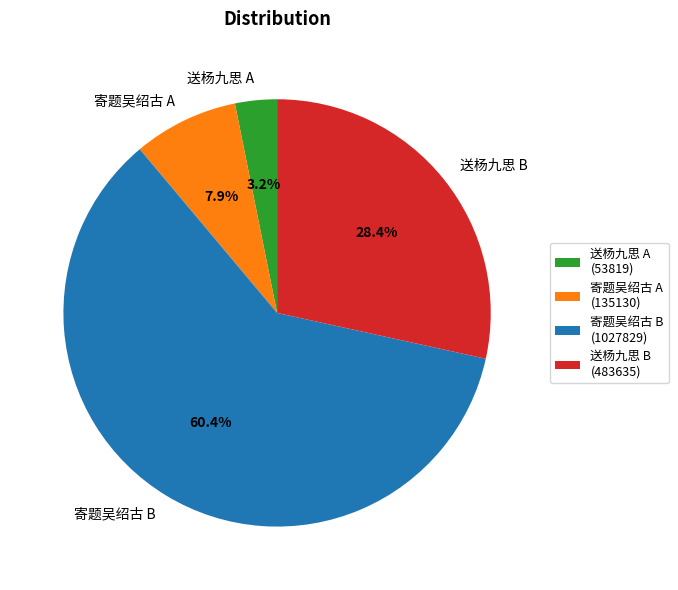

What is the smallest slice in the pie chart?

送杨九思 A